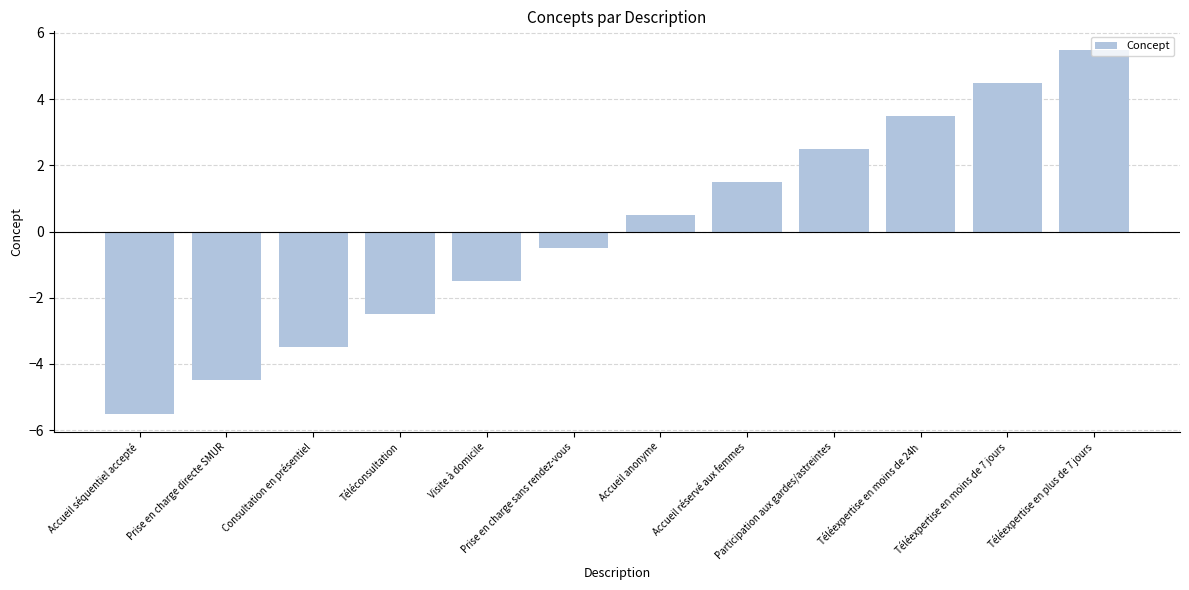

Rank the categories by value from lowest to highest.

Accueil séquentiel accepté, Prise en charge directe SMUR, Consultation en présentiel, Téléconsultation, Visite à domicile, Prise en charge sans rendez-vous, Accueil anonyme, Accueil réservé aux femmes, Participation aux gardes/astreintes, Téléexpertise en moins de 24h, Téléexpertise en moins de 7 jours, Téléexpertise en plus de 7 jours